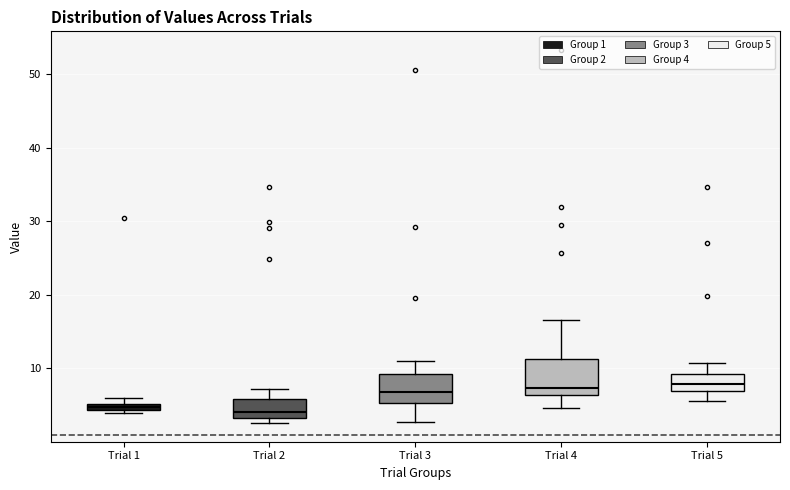

Where does the median line of the box for Trial 4 sit on the y-axis? The values are not printed on the chart, so give them approximately, as read against the axis.

7